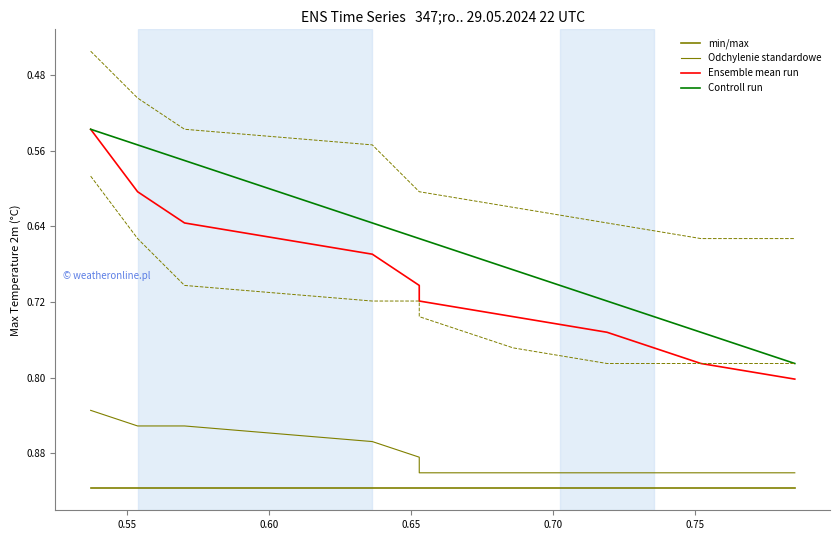

Between 0.70 and 0.65, which is larger?

0.70